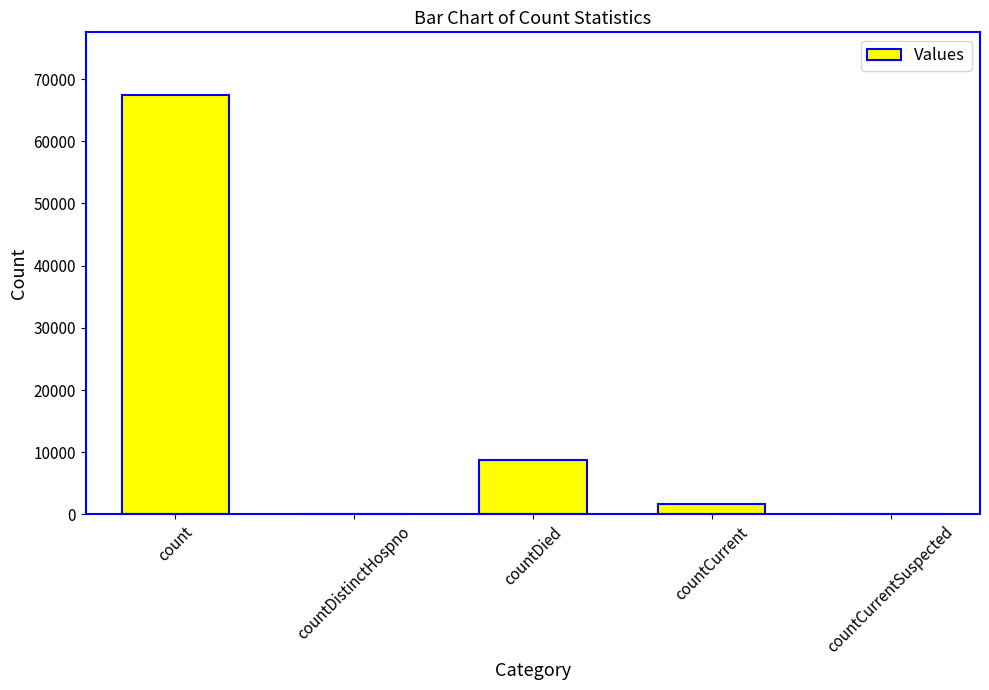

What is the change in value from countDistinctHospno to countCurrent?

+1702